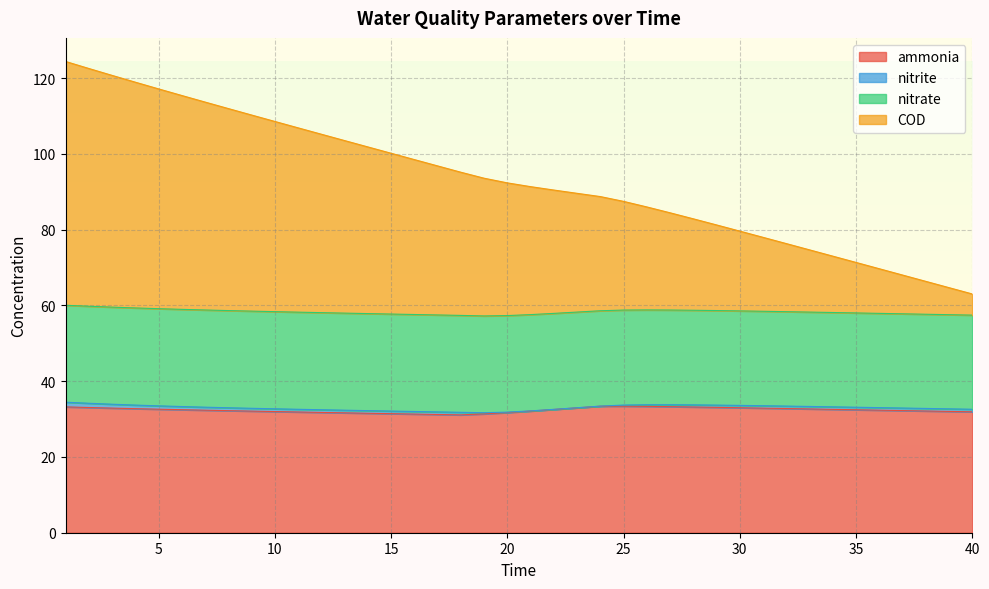

What is the difference between the COD values at 19 and 14?

8.3